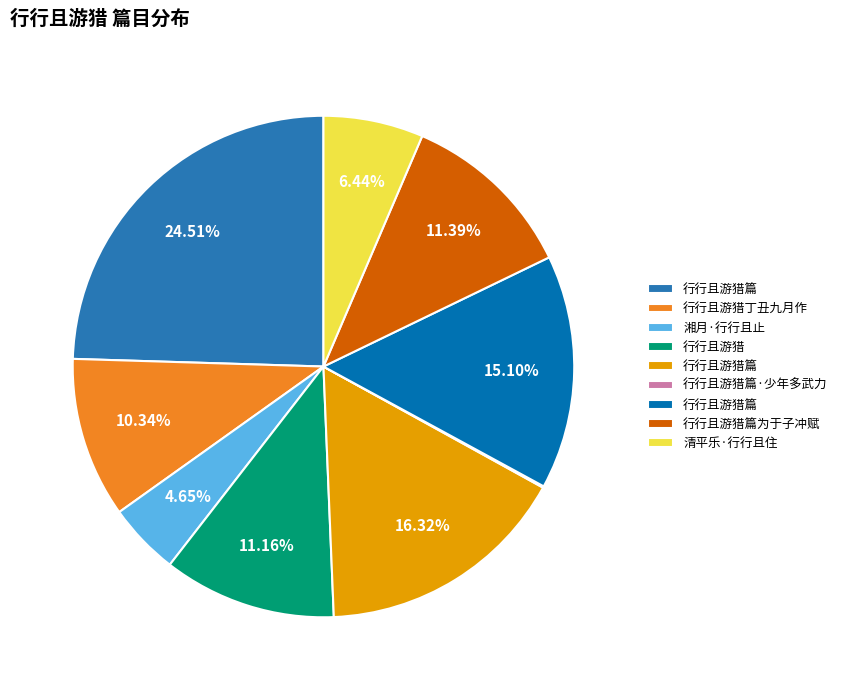

Is there a majority slice in this chart?

No